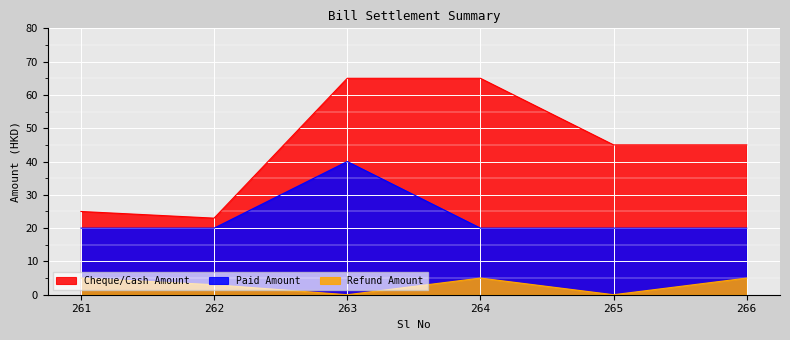

What is the difference between the maximum and minimum values in the Paid Amount series?

20